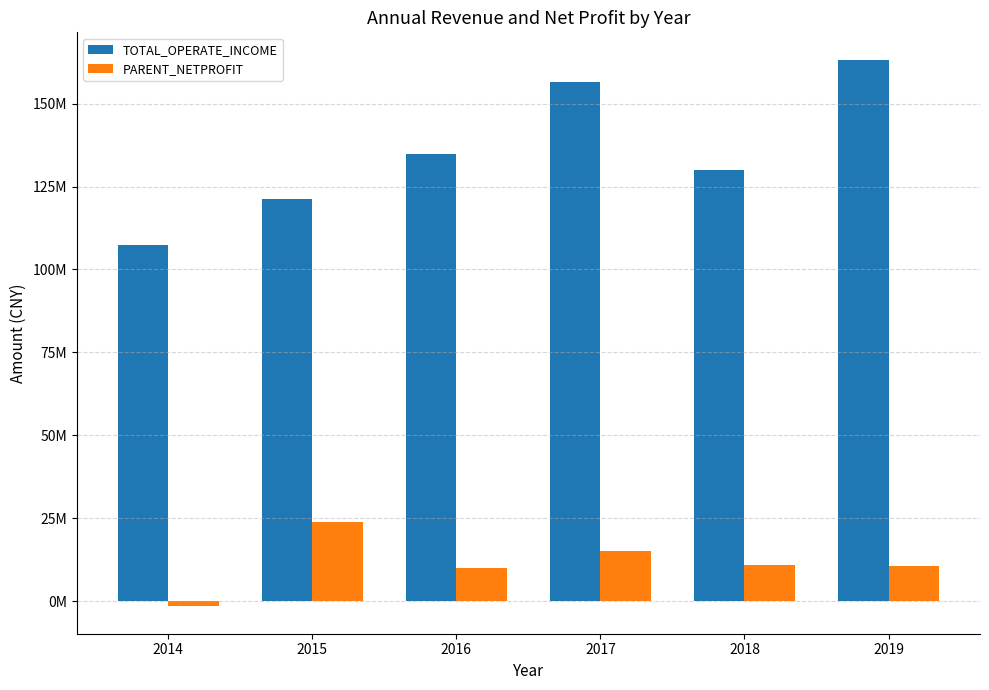

What are all the series names shown in the legend?

TOTAL_OPERATE_INCOME, PARENT_NETPROFIT